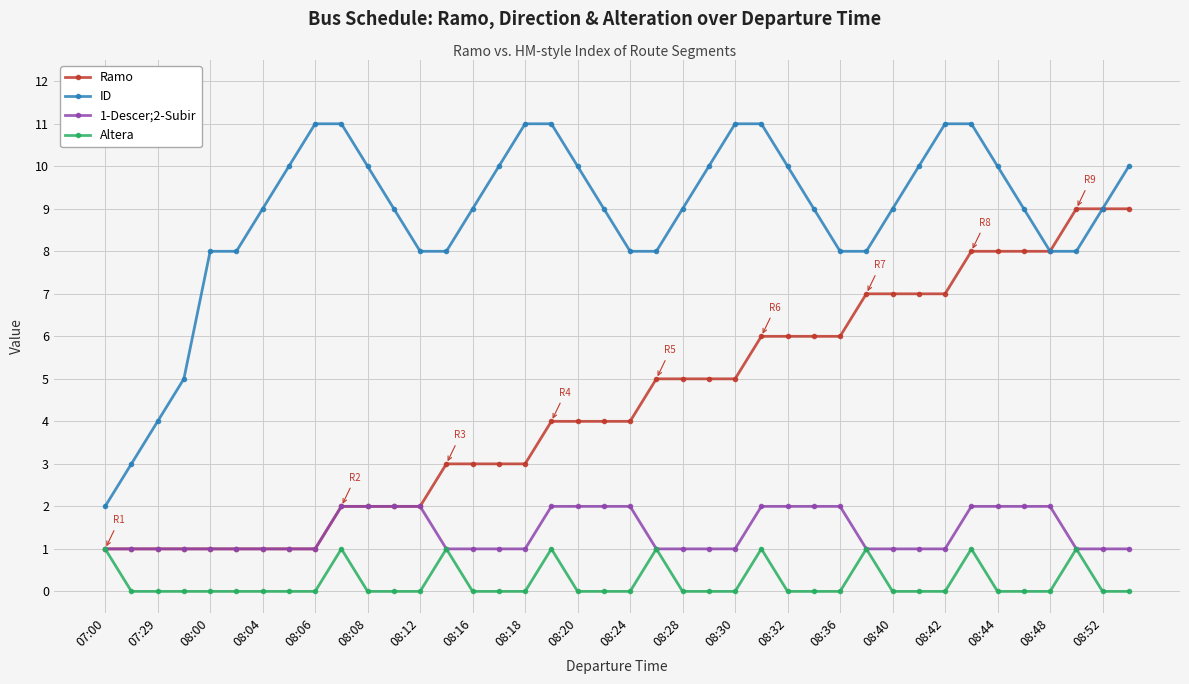

True or false: Altera has more than 2 points higher than both neighbors.

True